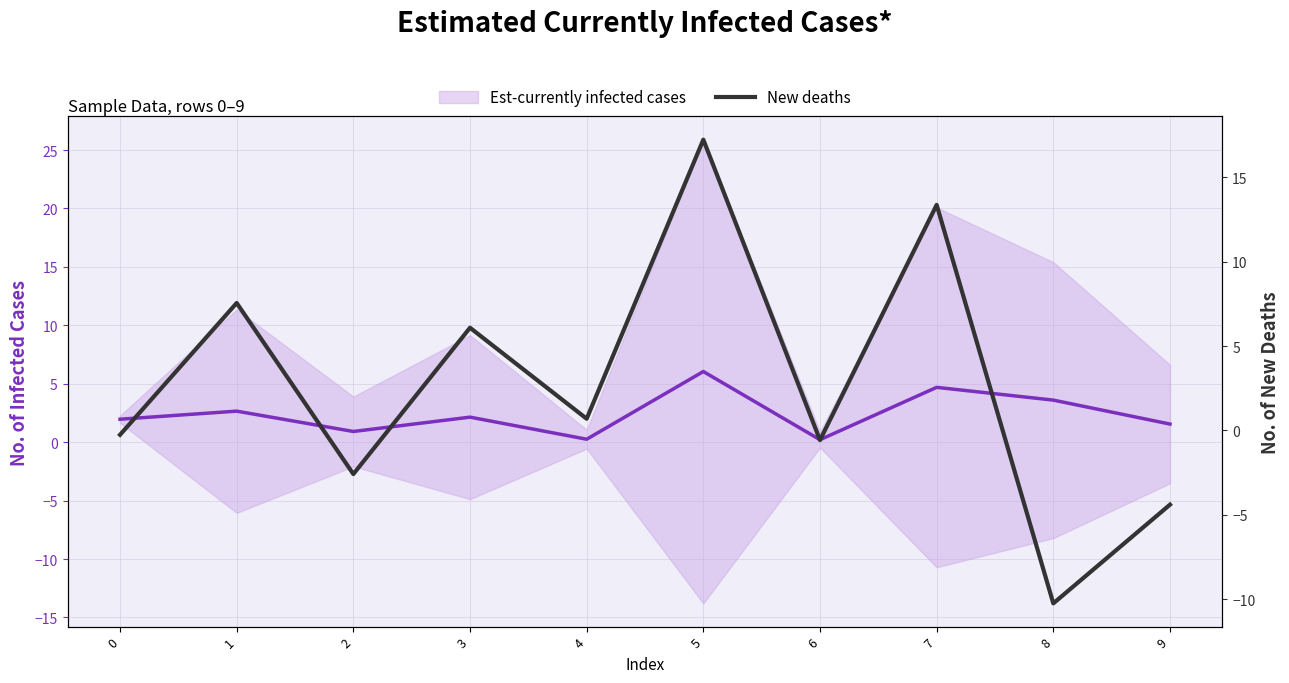

At which category does the data reach its first local valley?

2